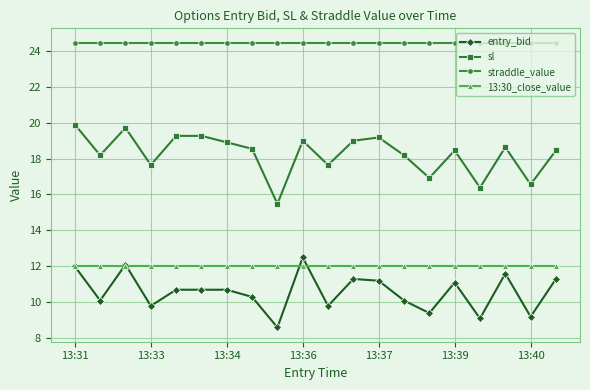

What is the maximum value for entry_bid?

12.5